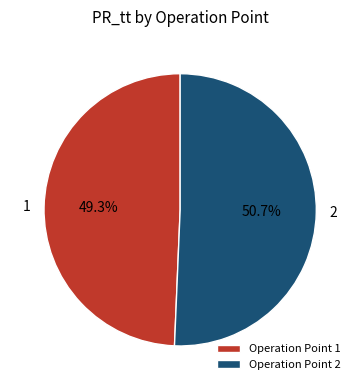

Which slice is the largest?

2